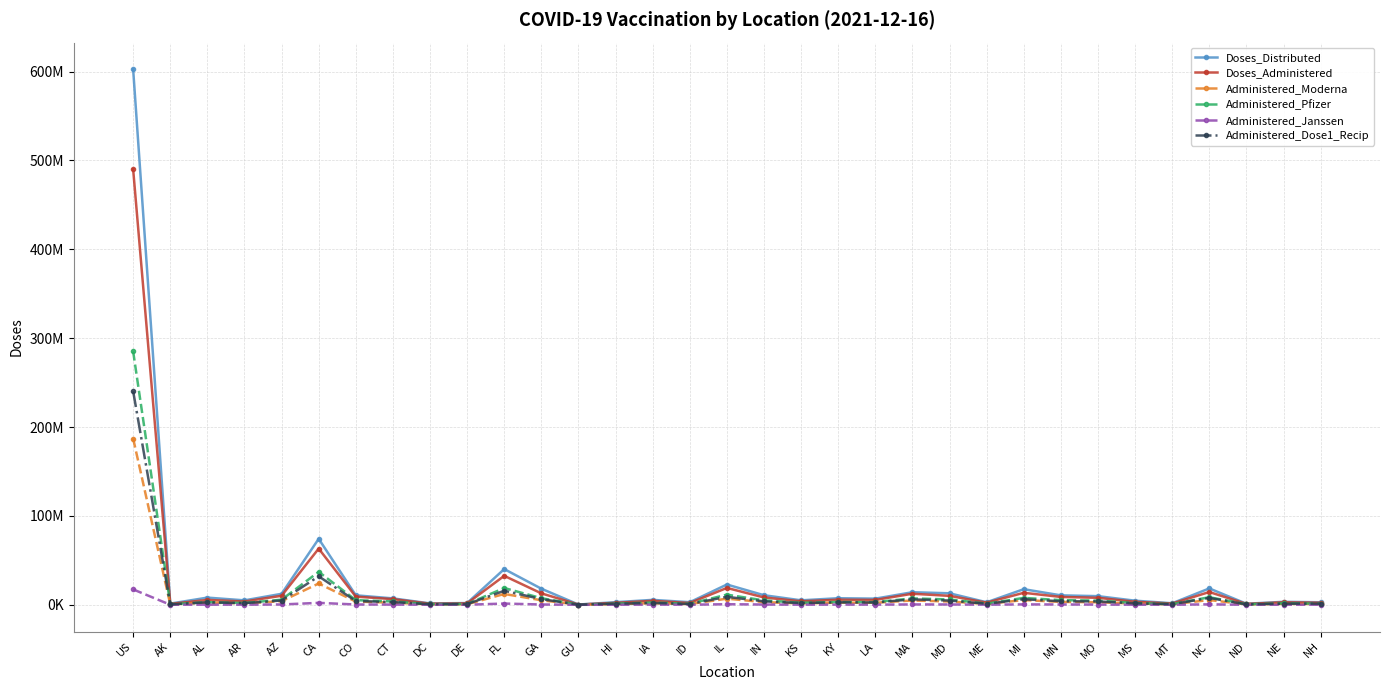

True or false: Doses_Distributed and Administered_Moderna cross at least once.

False